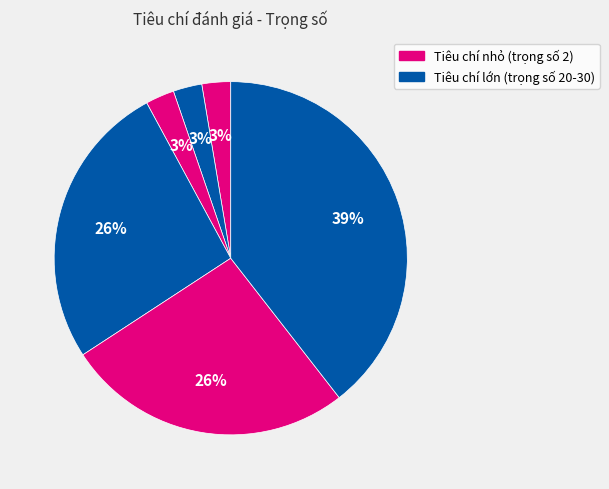

How many slices are in this pie chart?

6